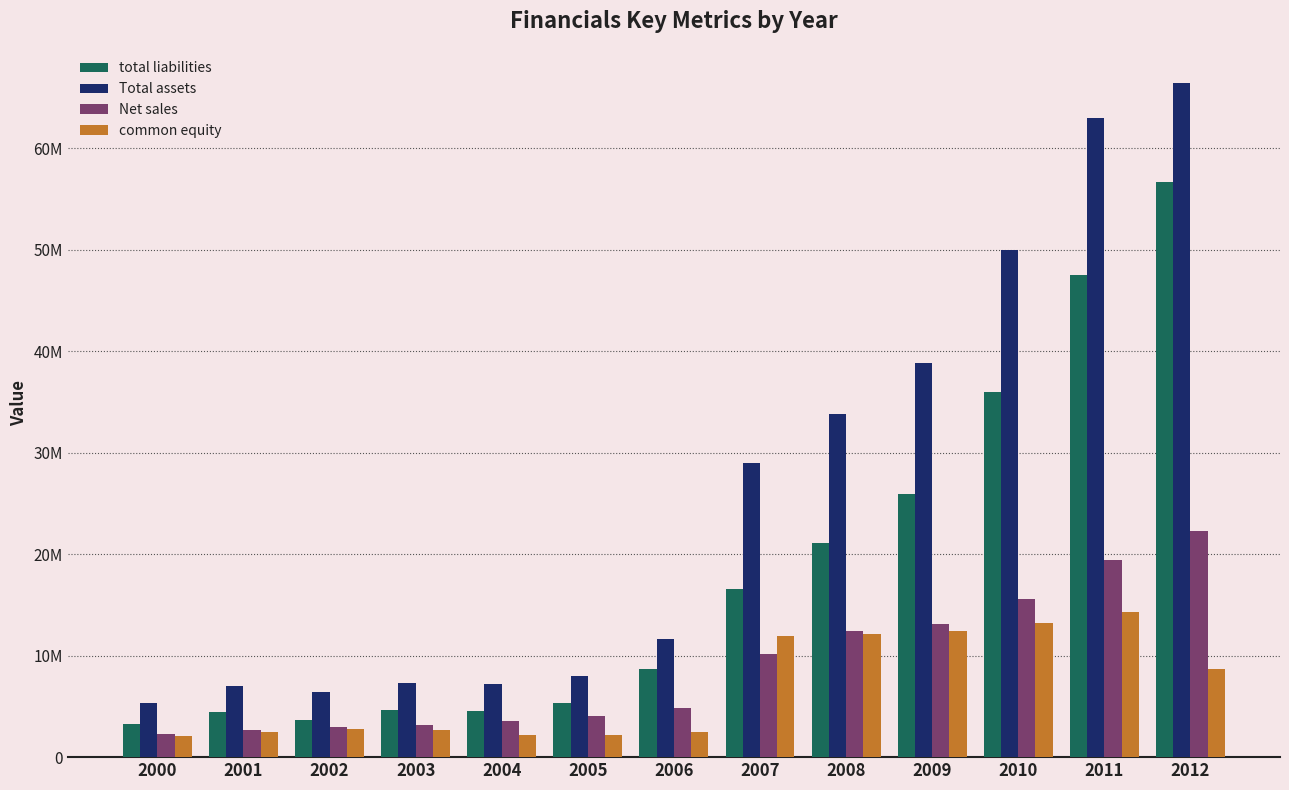

Which series has the largest range (max minus min)?

Total assets